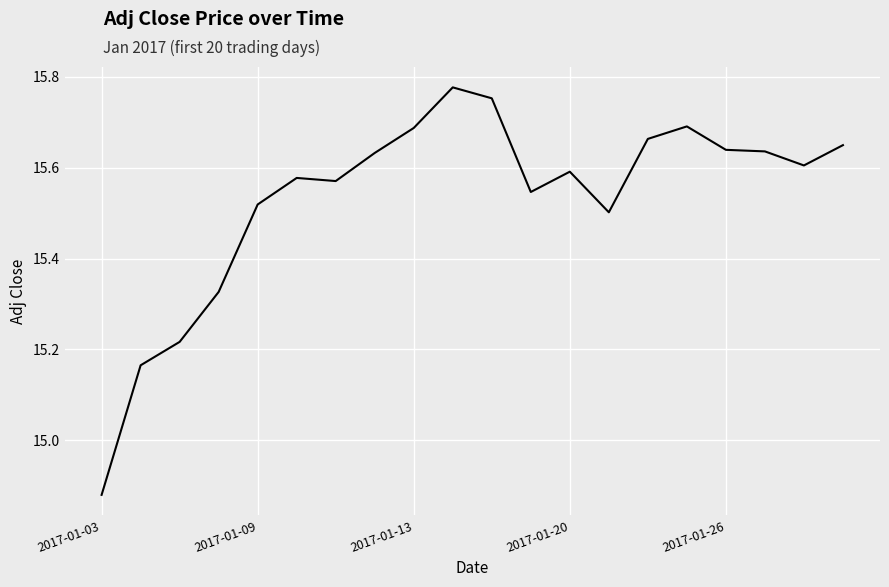

Reading right to left, extract all data points from this chart.

15.6	15.6	15.6	15.6	15.7	15.7	15.5	15.6	15.5	15.8	15.8	15.7	15.6	15.6	15.6	15.5	15.3	15.2	15.2	14.9